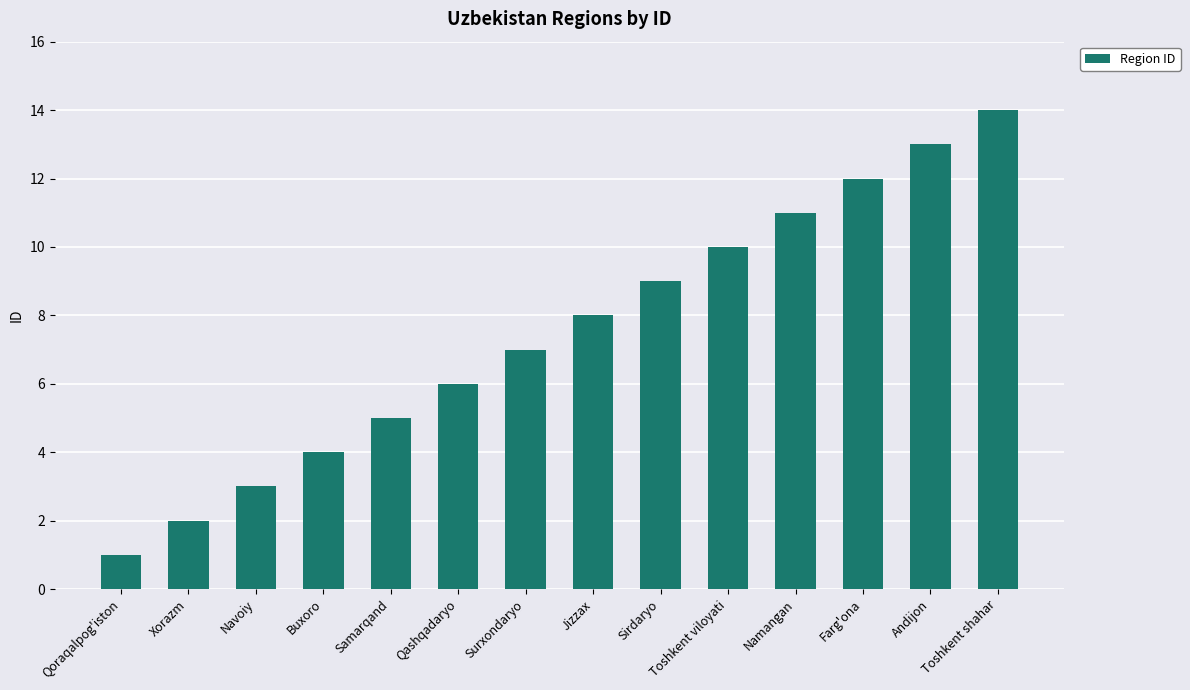

What is the change in value from Toshkent viloyati to Namangan?

+1